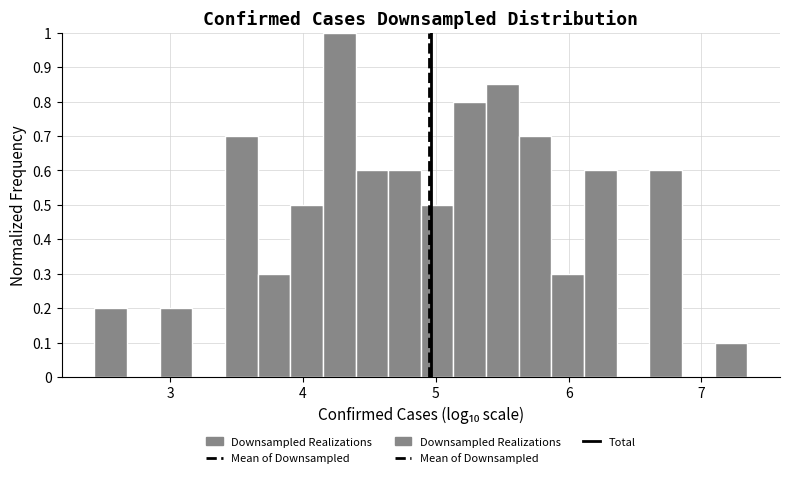

Around what value on the x-axis is the tallest bar? Give the approximate position of its centre, as read against the axis.

4.3